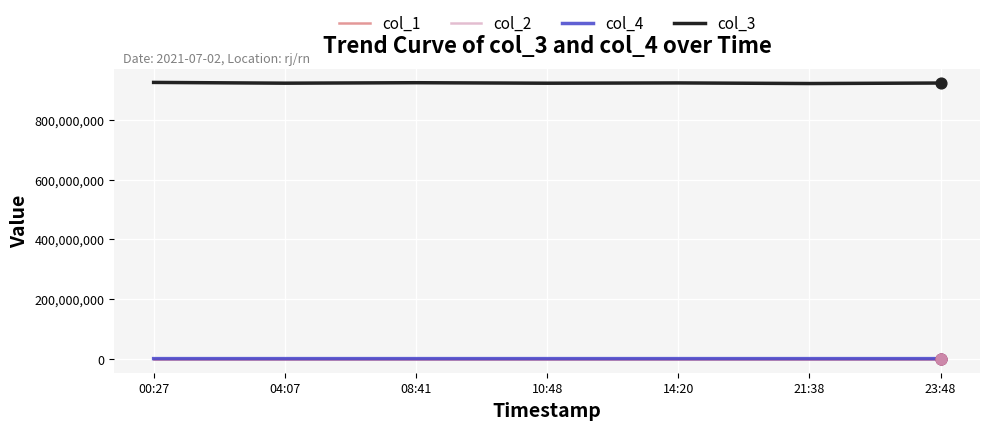

Which series has the largest total across all categories?

col_3